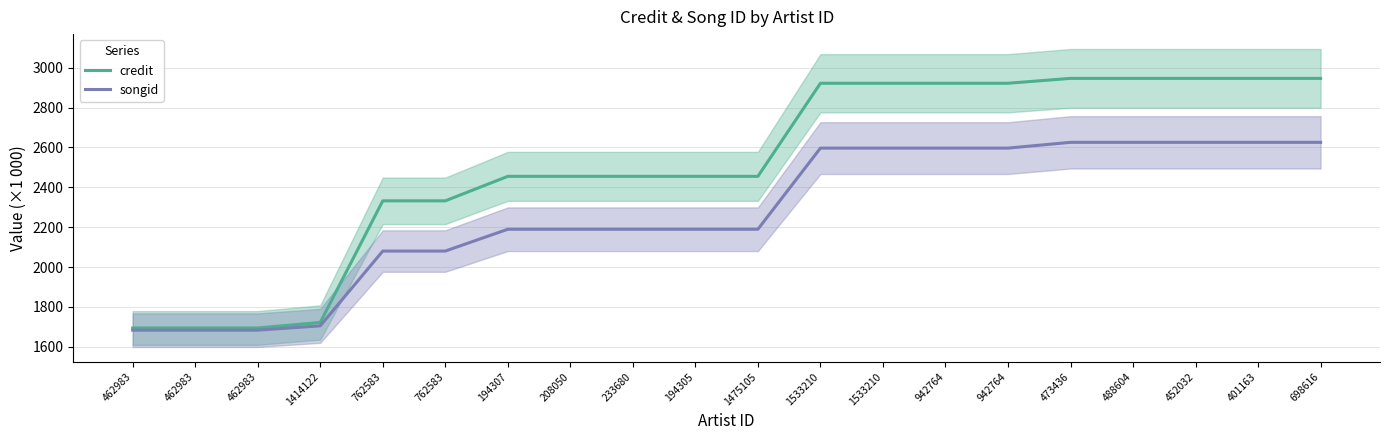

Reading left to right, extract all data points from this chart.

credit: 1694.6	1694.6	1694.6	1722.4	2332.4	2332.4	2455.3	2455.3	2455.3	2455.3	2455.3	2922.2	2922.2	2922.2	2922.2	2946.7	2946.7	2946.7	2946.7	2946.7
songid: 1683.7	1683.7	1683.7	1705.3	2080.5	2080.5	2190.0	2190.0	2190.0	2190.0	2190.0	2597.0	2597.0	2597.0	2597.0	2625.9	2625.9	2625.9	2625.9	2625.9